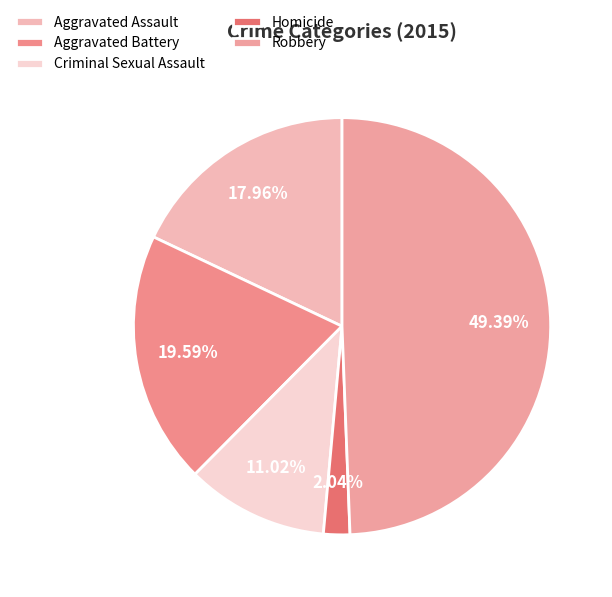

How many slices are in this pie chart?

5